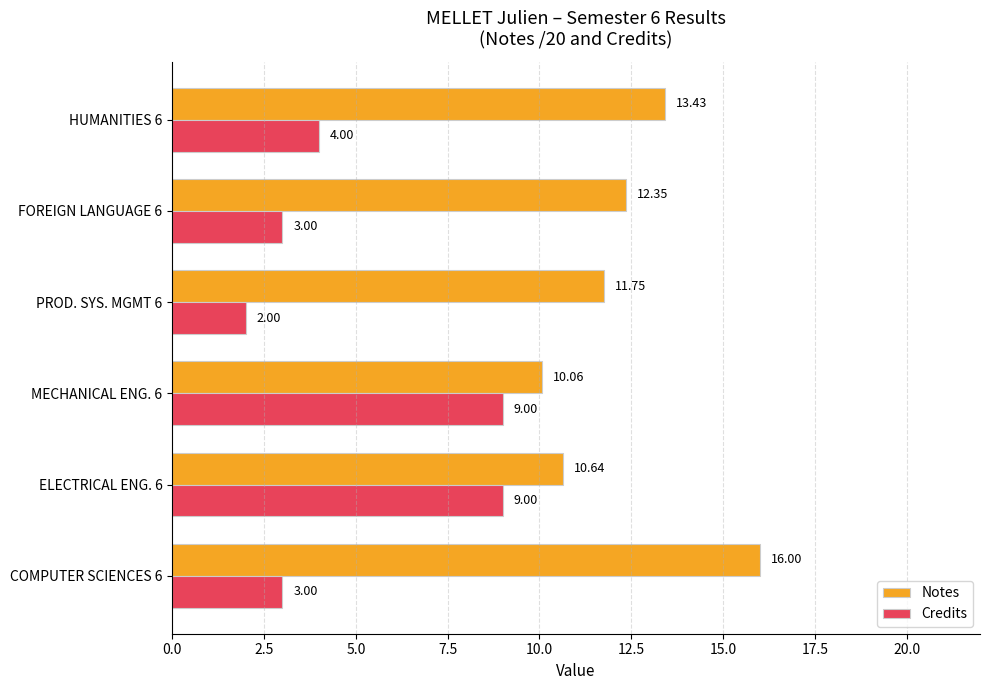

Which series changed the most between ELECTRICAL ENG. 6 and MECHANICAL ENG. 6?

Notes